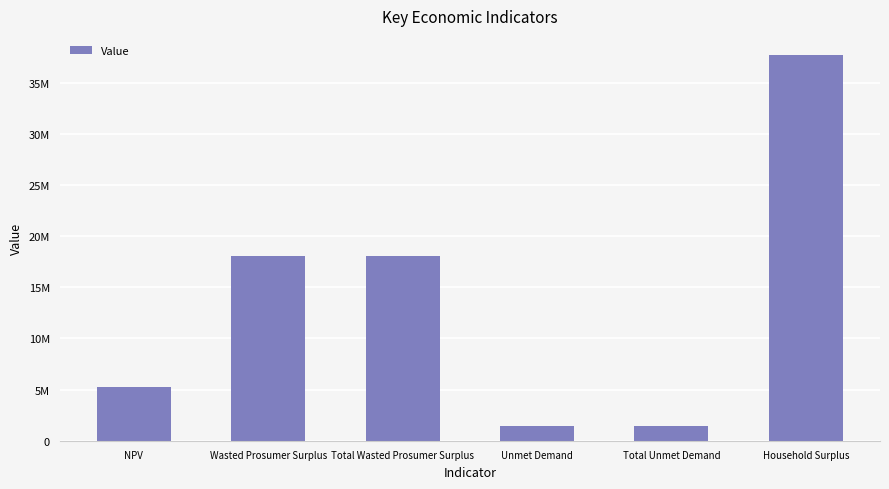

What is the change in value from Total Wasted Prosumer Surplus to Unmet Demand?

-16693249.0